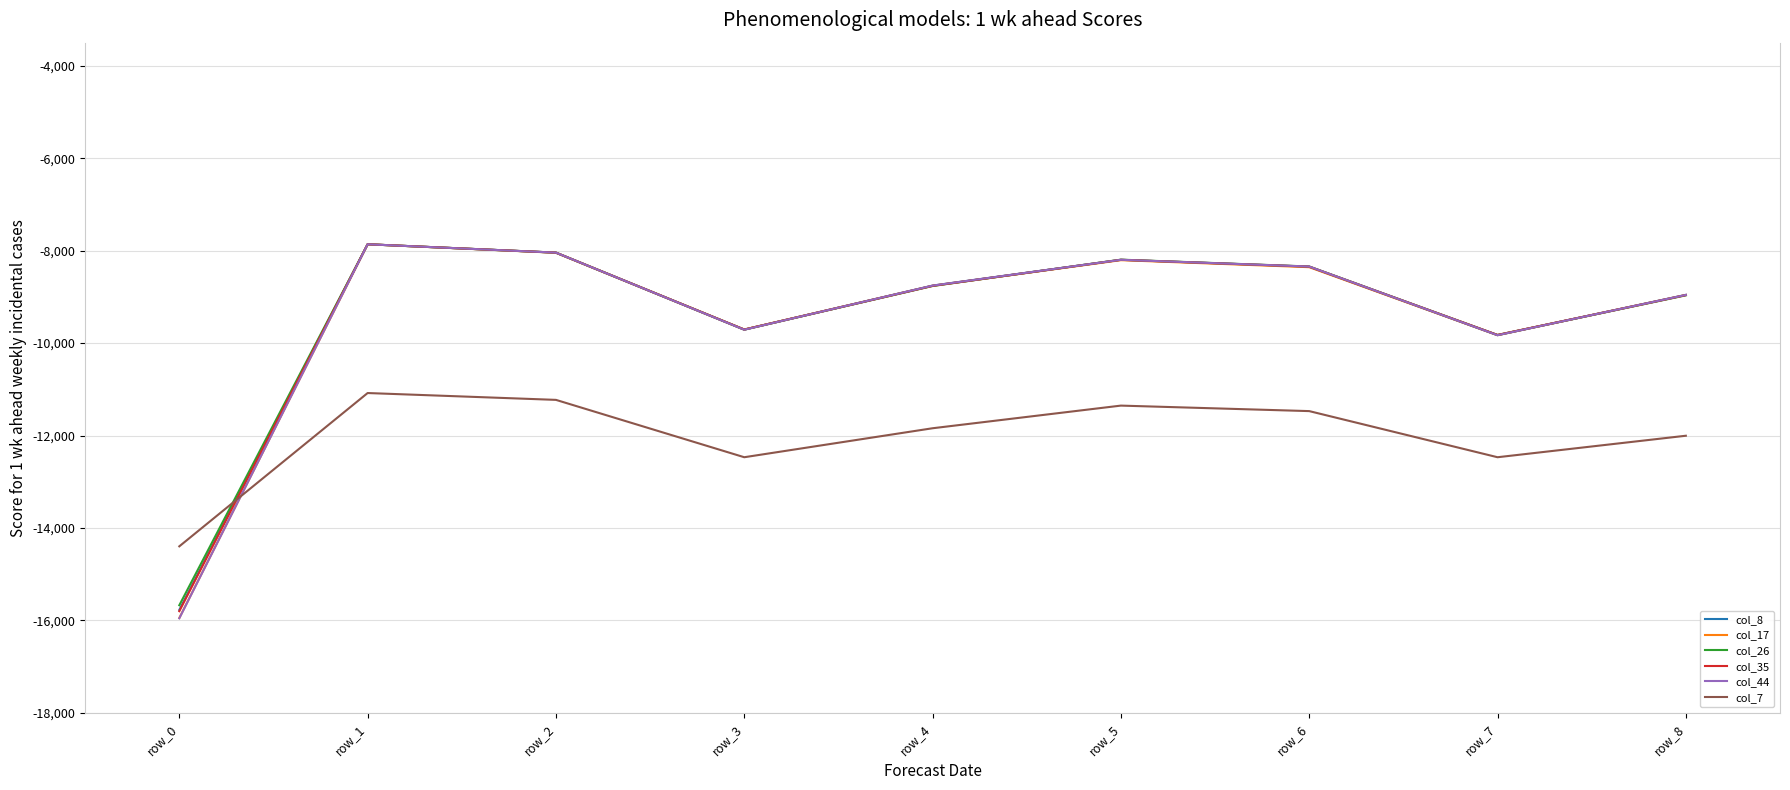

What is the minimum value for col_35?

-15801